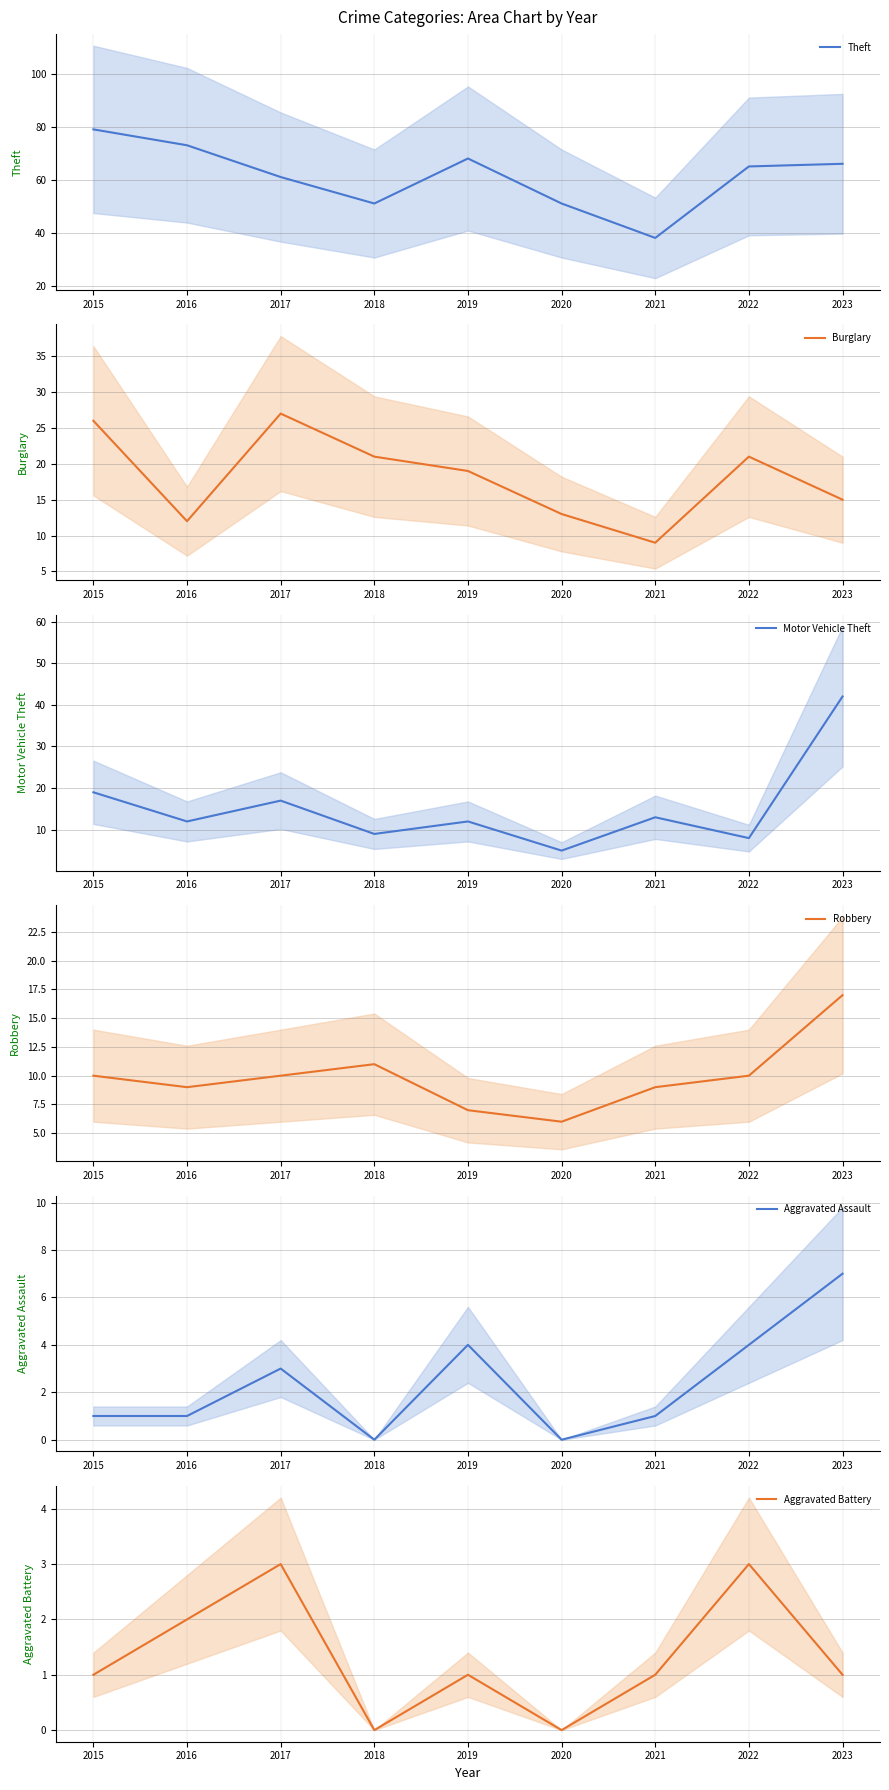

At how many categories does at least one series exceed 2?

9